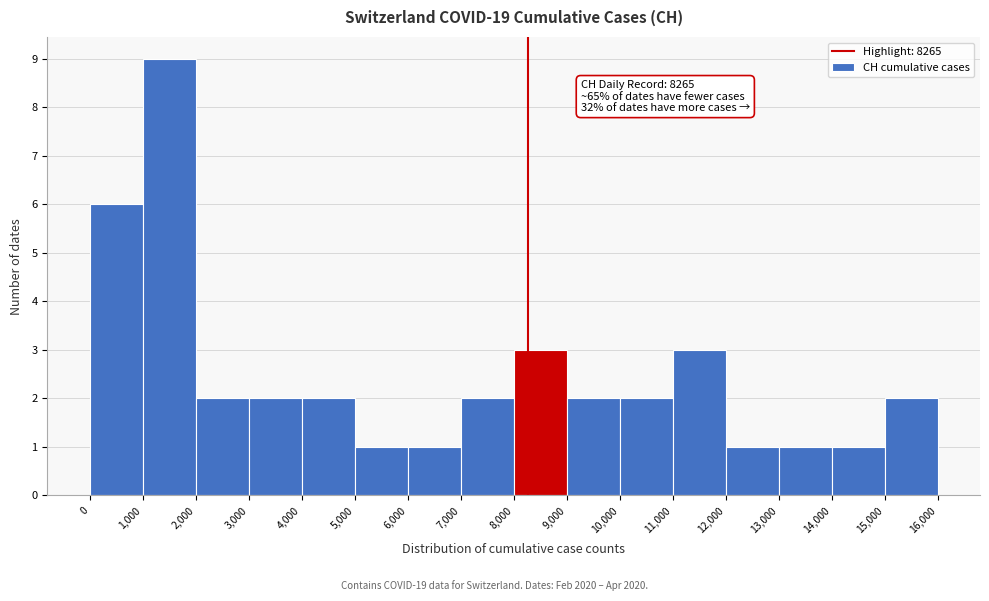

Over which range of the x-axis is the bar tallest?

1,000 to 2,000